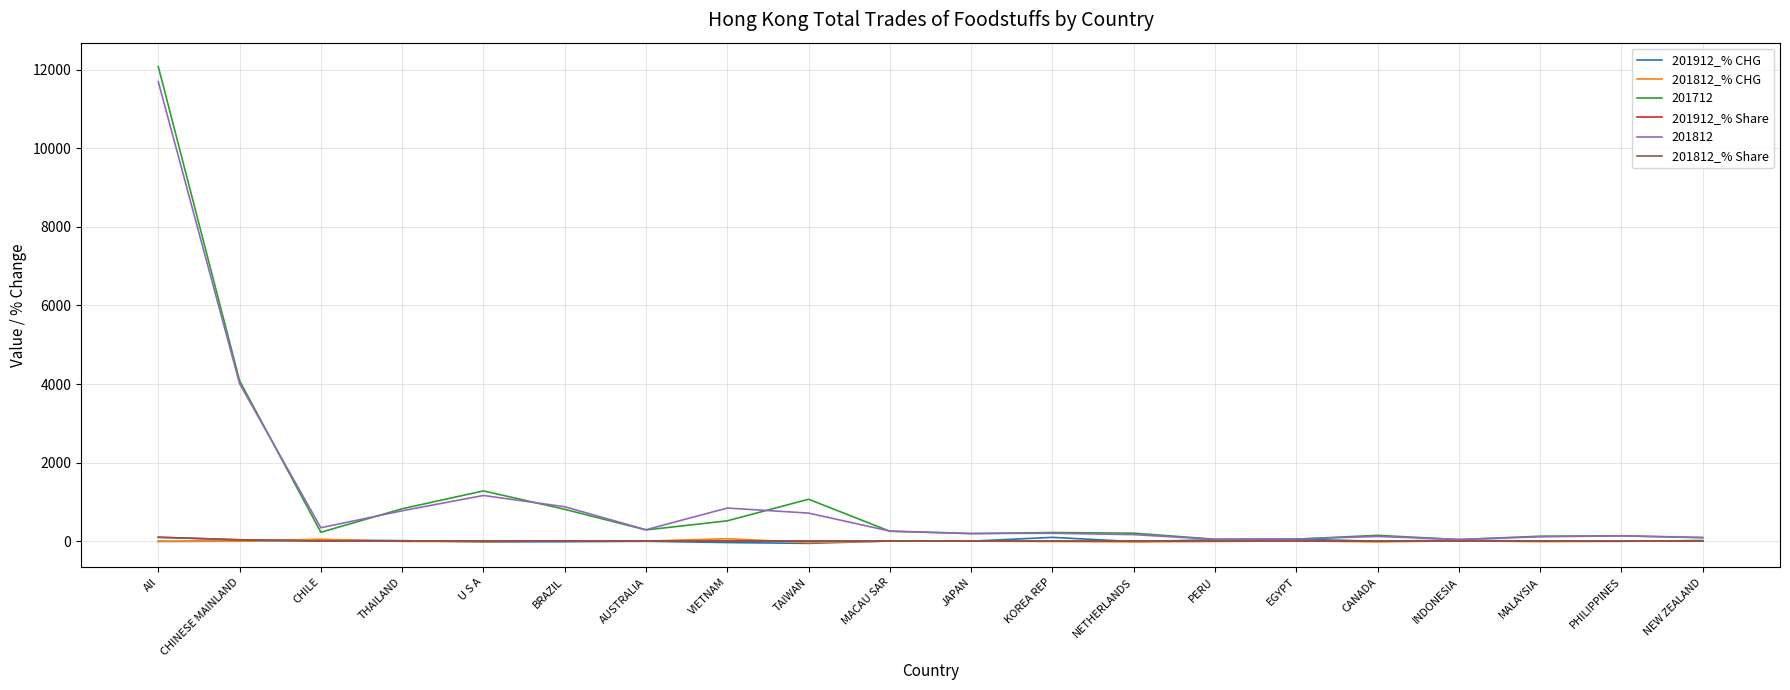

Is it true that 201712 equals 4087.9 at CHINESE MAINLAND?

True